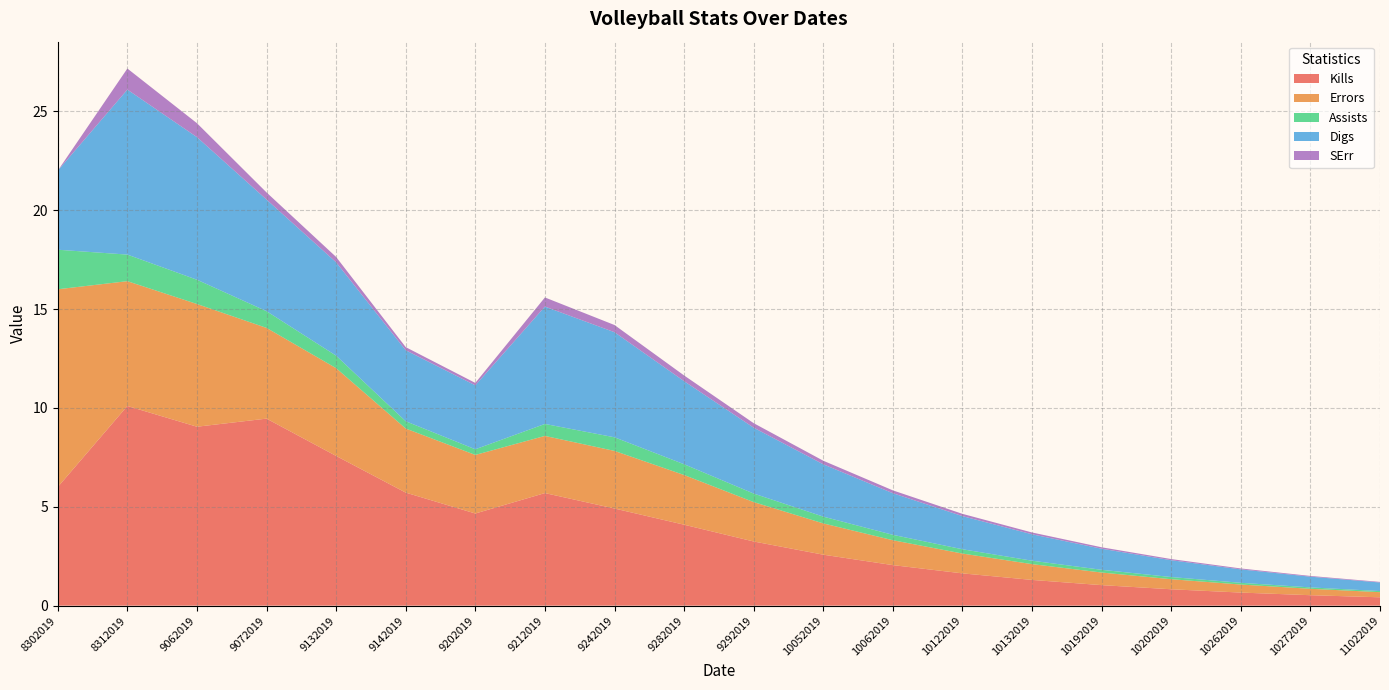

Reading left to right, what are all the values shown in this chart?

Kills: 6.0	10.1	9.0	9.5	7.6	5.7	4.7	5.7	4.9	4.1	3.2	2.6	2.0	1.6	1.3	1.0	0.8	0.7	0.5	0.4
Errors: 10.0	6.3	6.2	4.6	4.4	3.2	3.0	2.9	2.9	2.5	2.0	1.6	1.3	1.0	0.8	0.6	0.5	0.4	0.3	0.3
Assists: 2.0	1.3	1.2	0.8	0.6	0.4	0.3	0.6	0.7	0.5	0.4	0.3	0.3	0.2	0.2	0.1	0.1	0.1	0.1	0.1
Digs: 4.0	8.3	7.2	5.6	4.7	3.6	3.2	5.9	5.3	4.2	3.3	2.6	2.1	1.7	1.3	1.1	0.9	0.7	0.5	0.4
SErr: 0.0	1.1	0.7	0.4	0.3	0.2	0.1	0.5	0.4	0.3	0.2	0.2	0.1	0.1	0.1	0.1	0.1	0.0	0.0	0.0